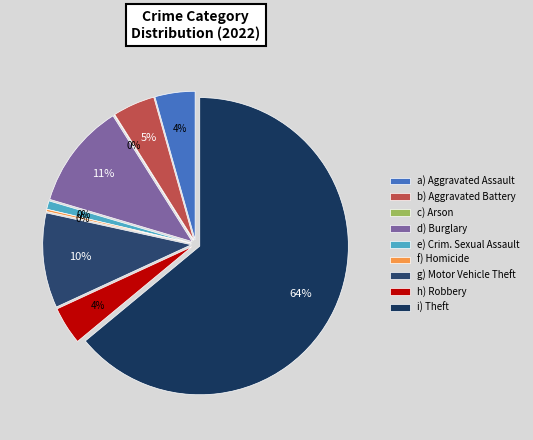

To the nearest percent, what is the difference between the largest and smallest slice percentages?

64%